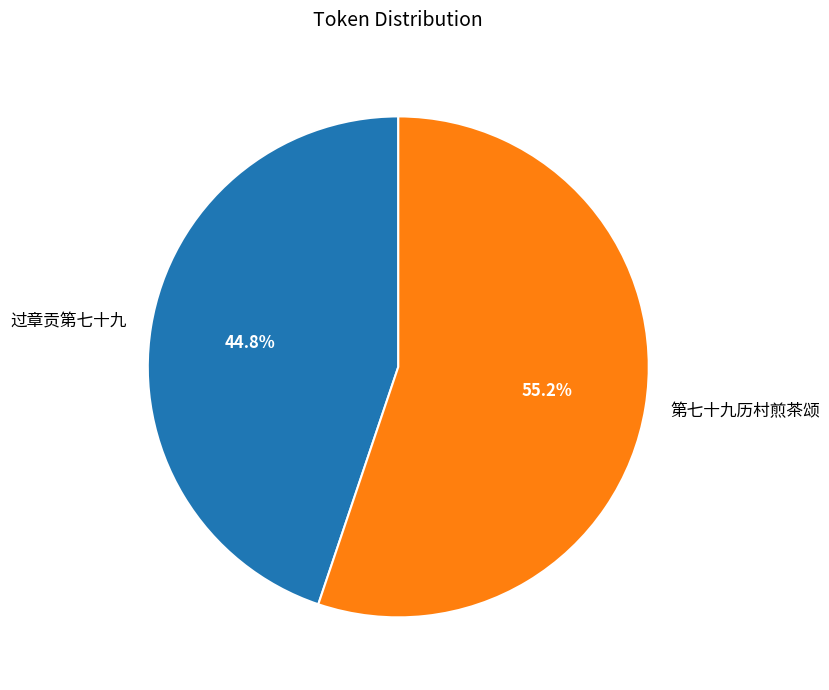

To the nearest percent, what percentage of the pie is 过章贡第七十九?

45%